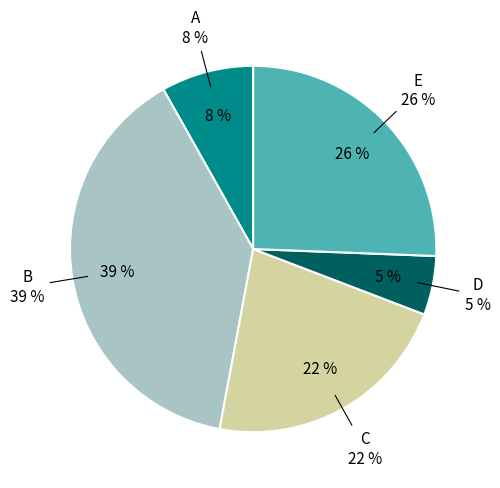

What is the smallest slice in the pie chart?

D